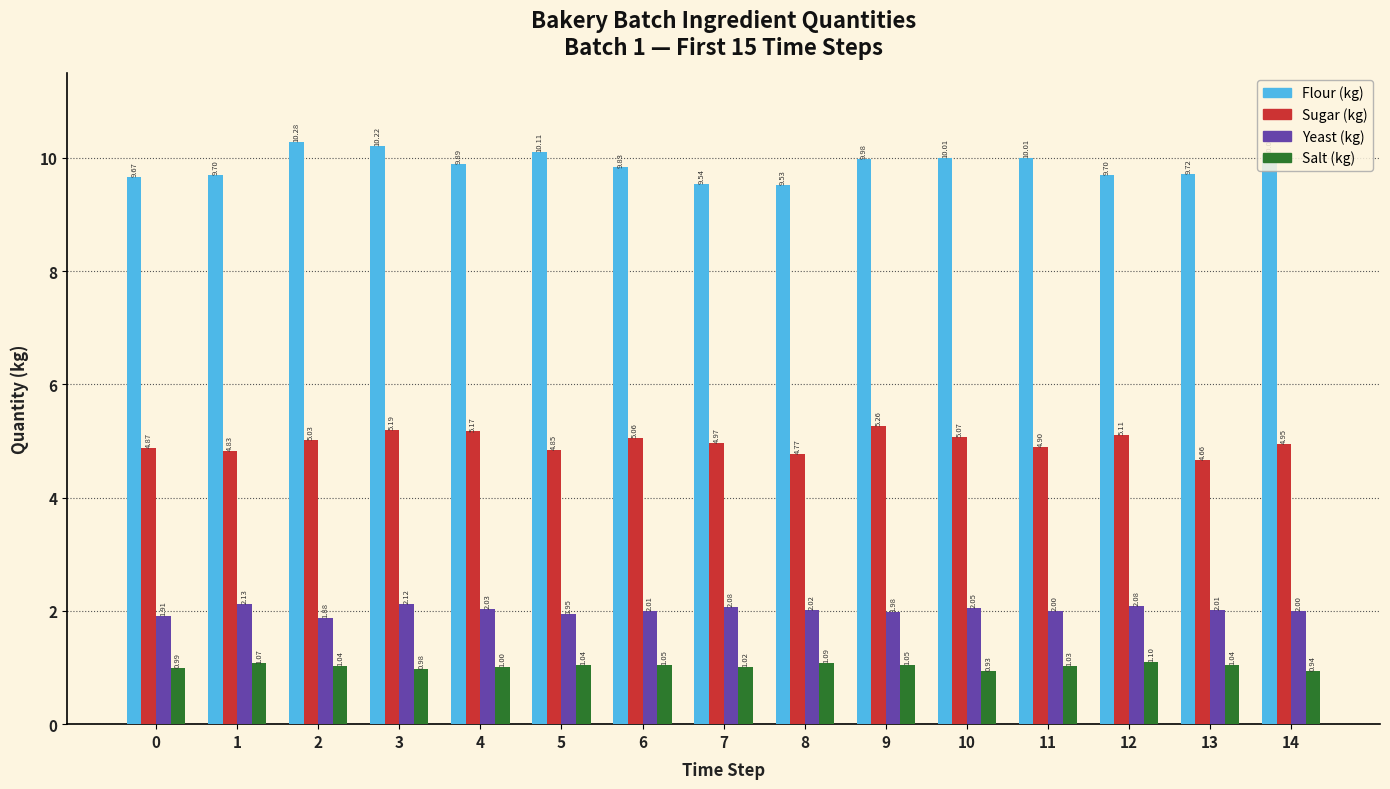

How many values in the Yeast (kg) series exceed 2?

10